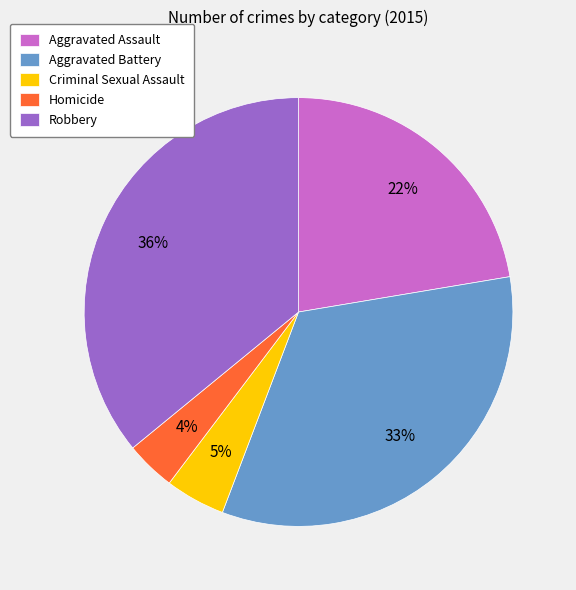

How many segments does this pie chart have?

5